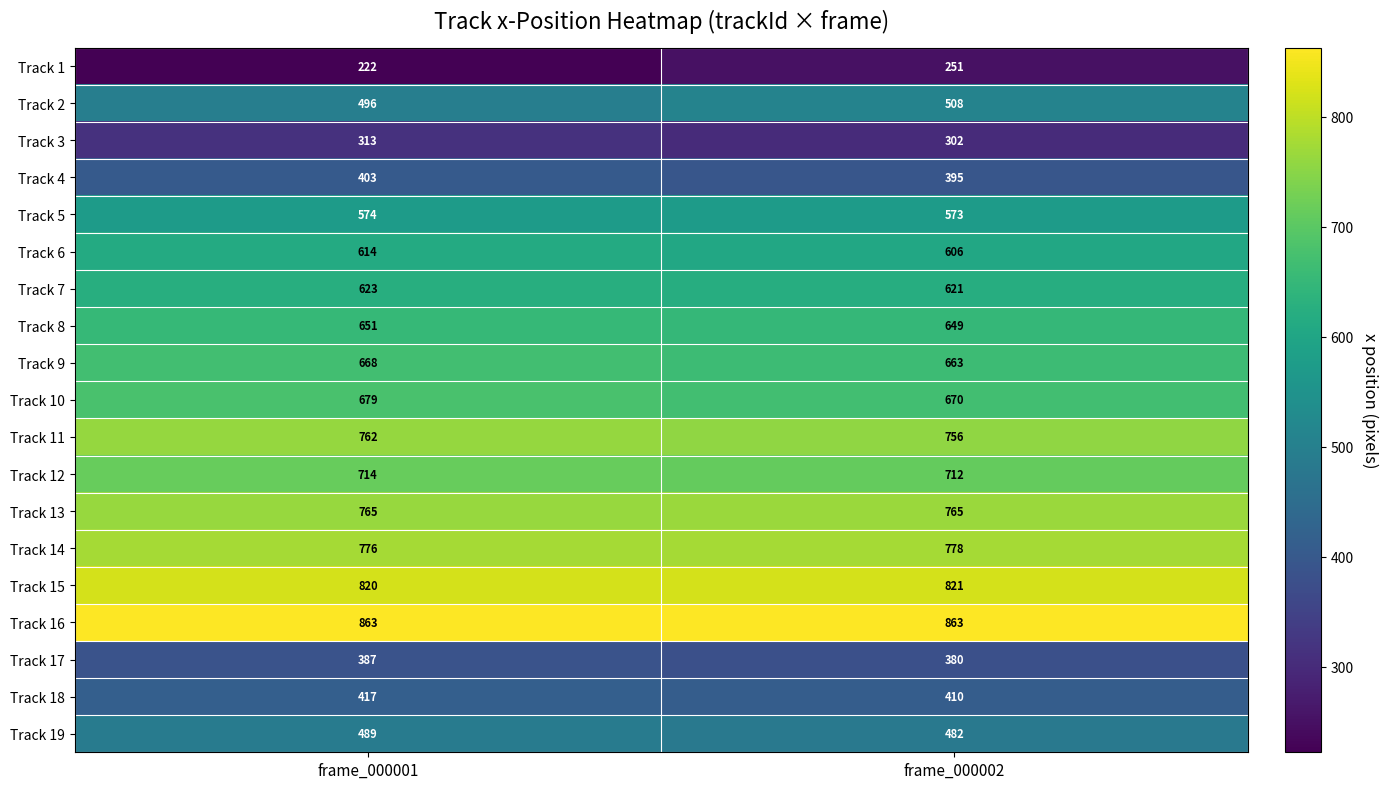

What is the total value across all series at frame_000001?

11236